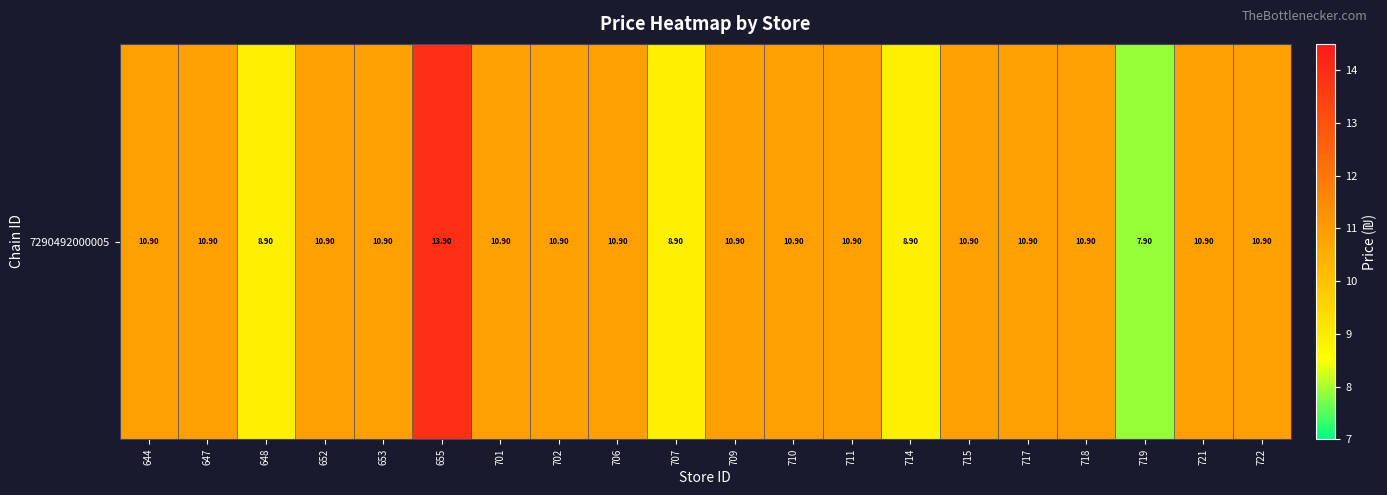

How many values are below 10?

4